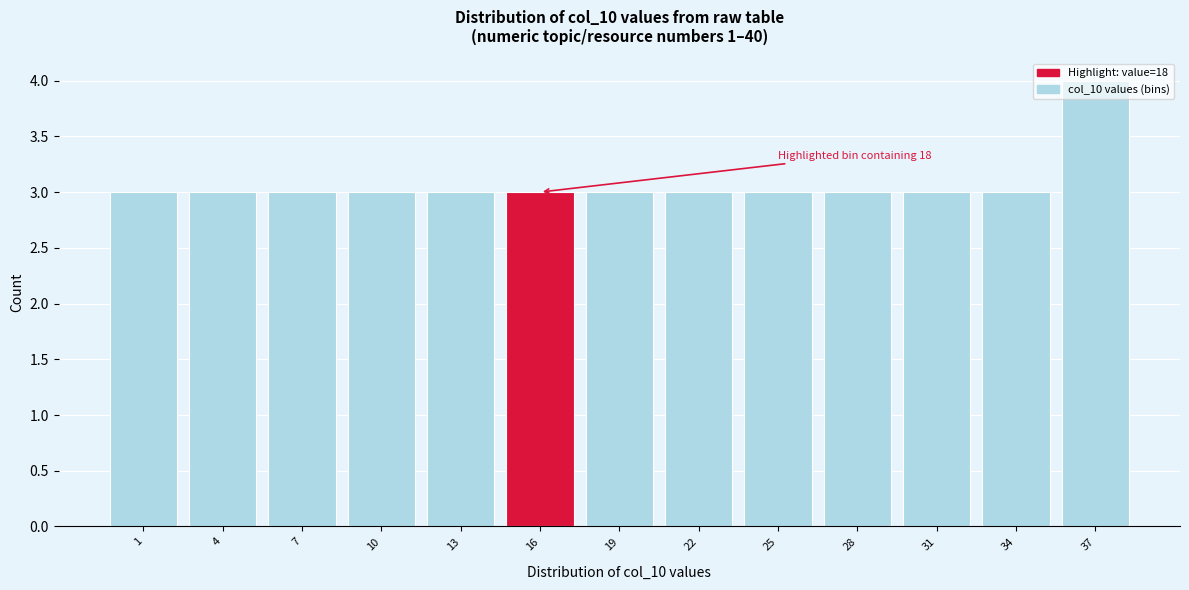

The chart shows a value of 3 at 10. True or false?

True